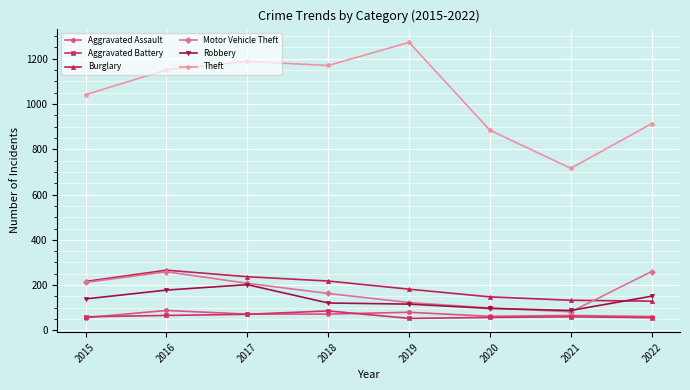

True or false: Aggravated Battery and Motor Vehicle Theft cross at least once.

False